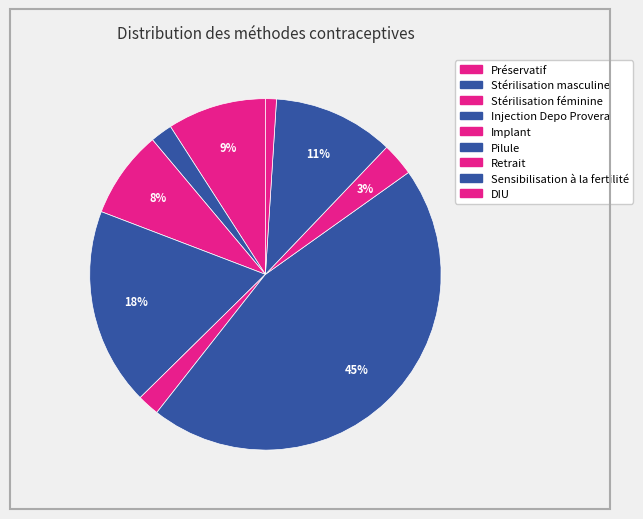

To the nearest percent, what is the combined percentage of Stérilisation féminine and Pilule?

54%